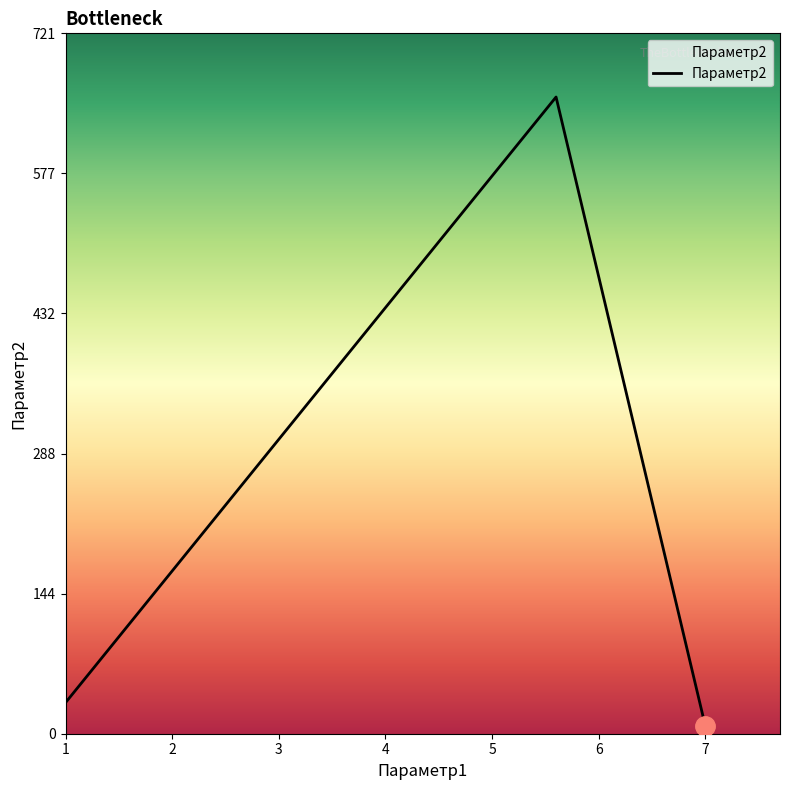

How many lines are shown in the chart?

1